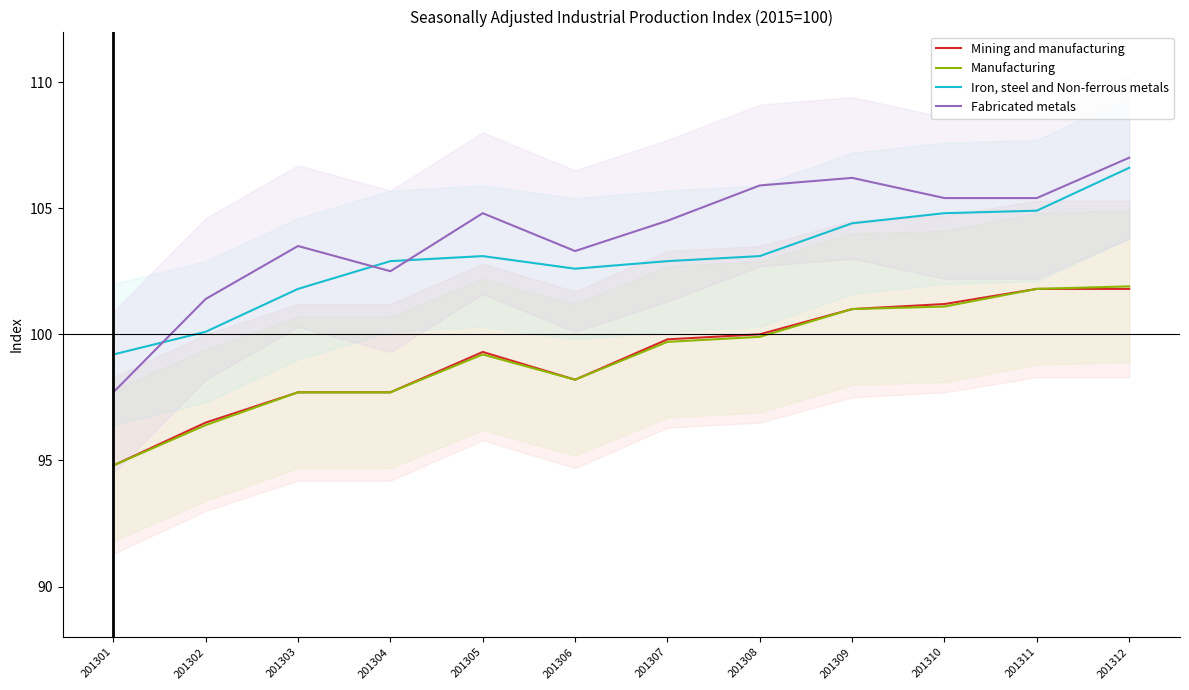

In Manufacturing, how many points are higher than both neighbors (excluding endpoints)?

1